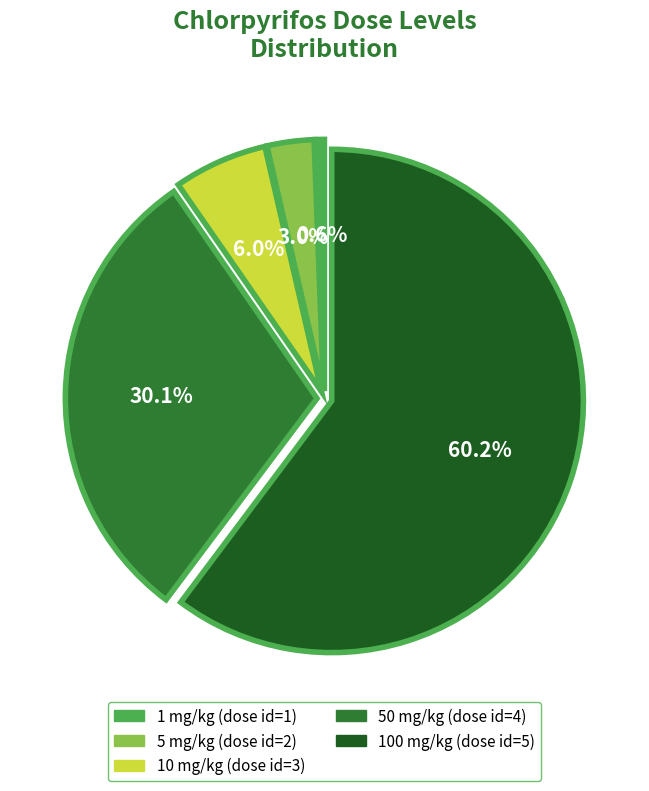

Count the number of slices in the pie.

5